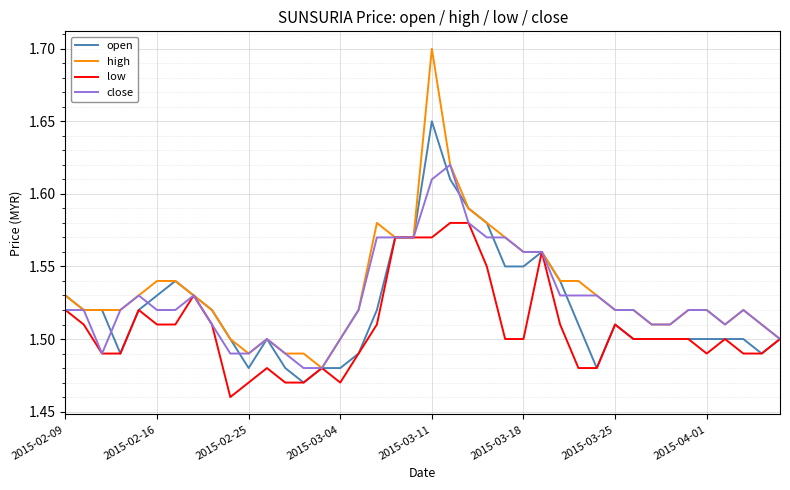

List the series in order of their peak value, lowest first.

low, close, open, high